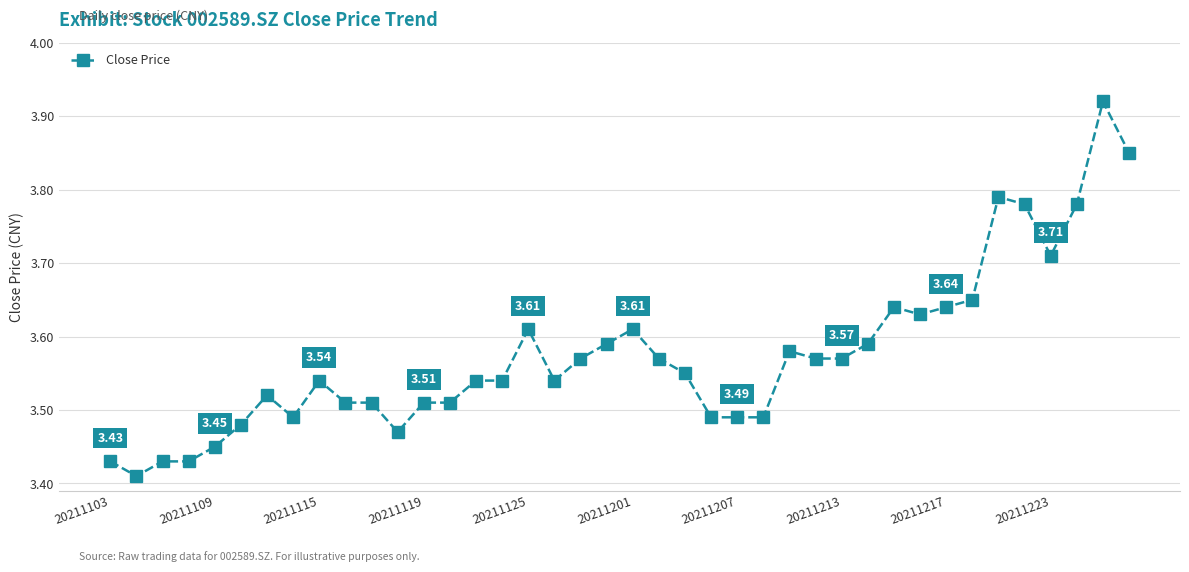

True or false: there are more than 2 points higher than both neighbors.

True